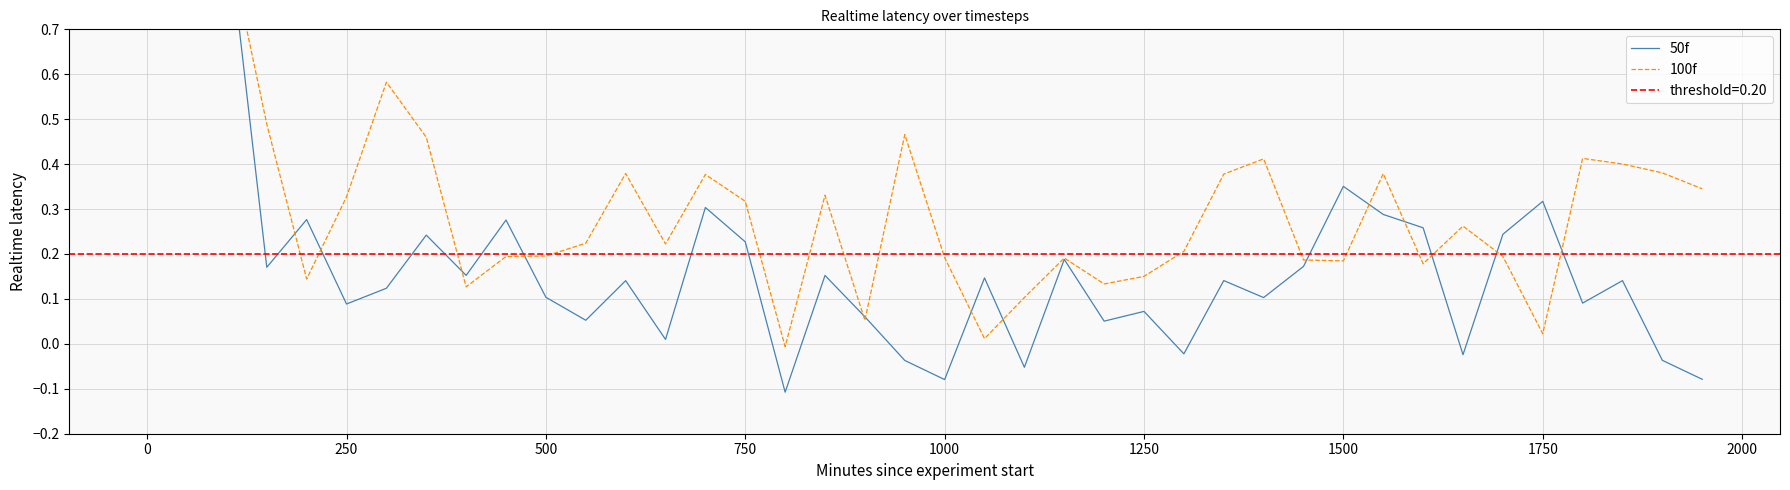

How many lines are shown in the chart?

2